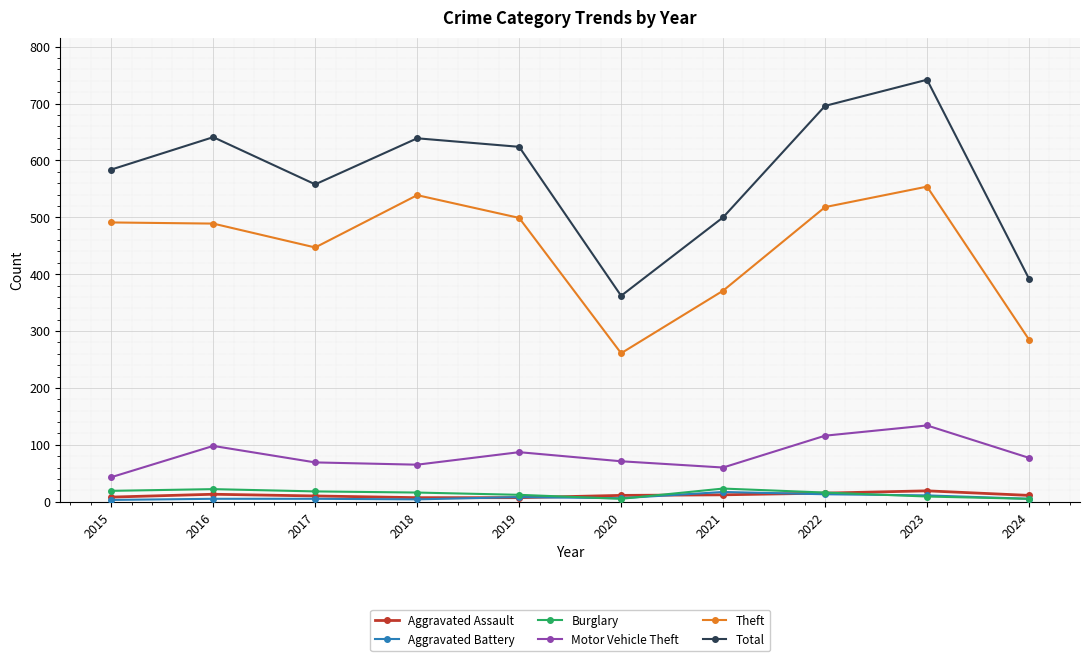

Which series has the largest range (max minus min)?

Total